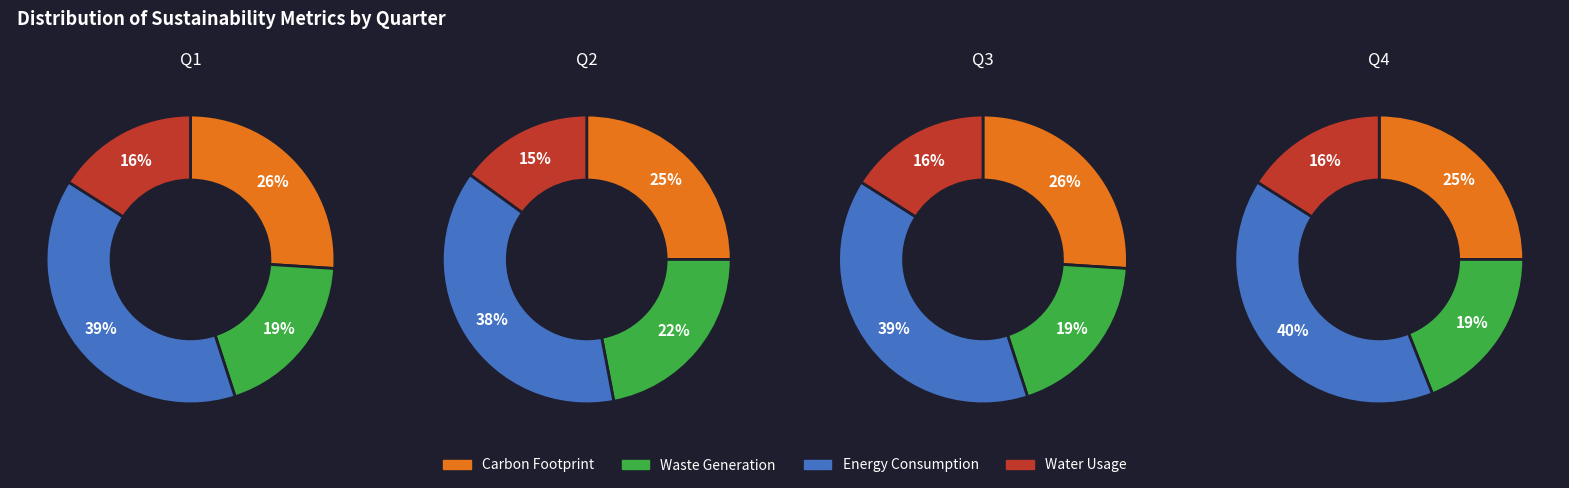

To the nearest percent, what percentage of the pie is 2?

25%